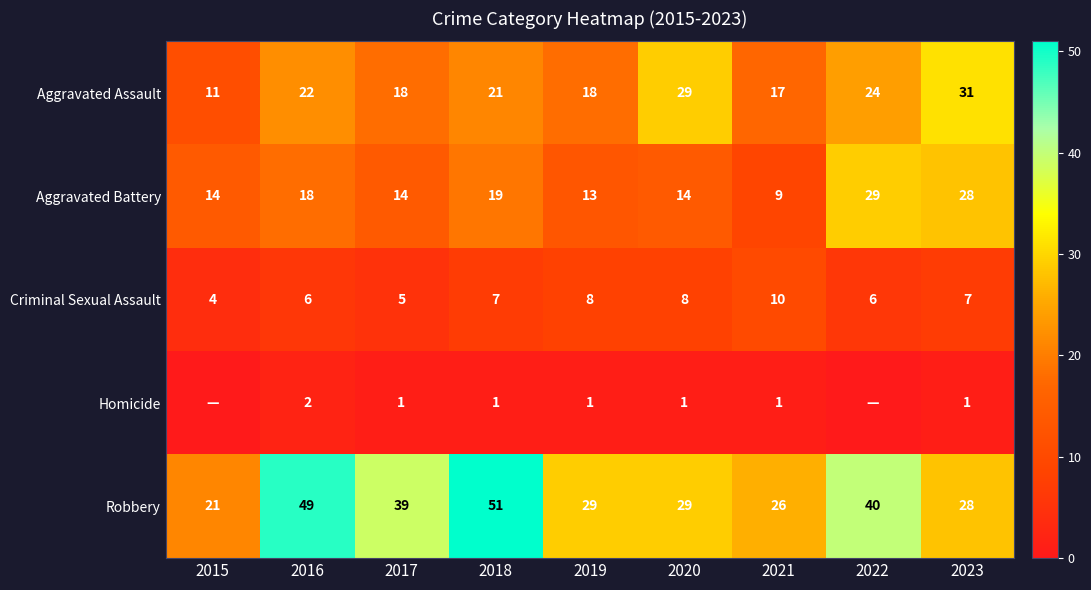

Between 2016 and 2023, which series saw the biggest shift?

Robbery